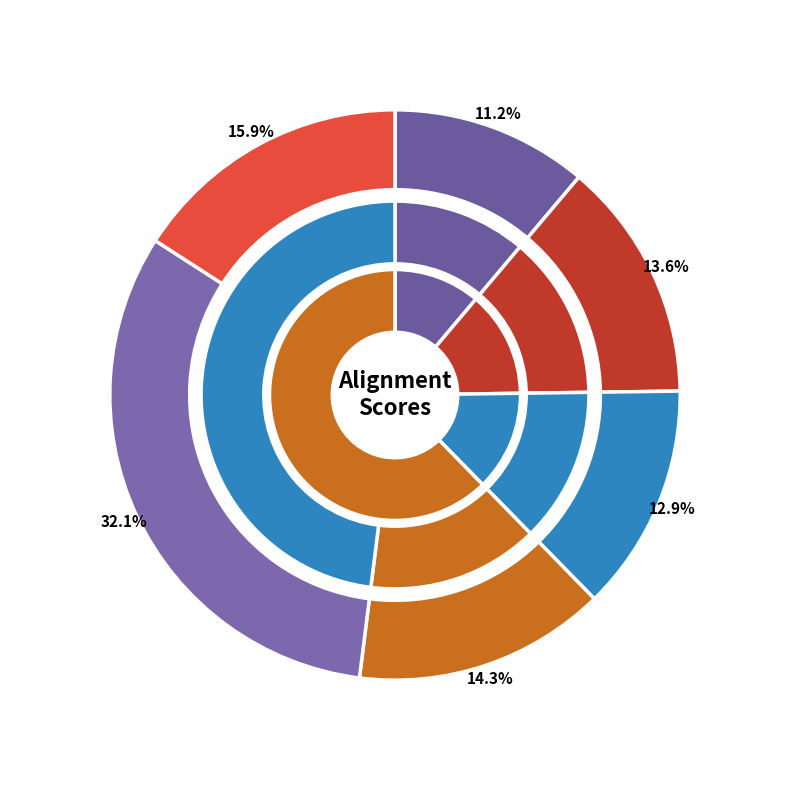

The Sum of Pairs (PAM250 Matrix) Affine Gap slice represents 28% of the pie. True or false?

False